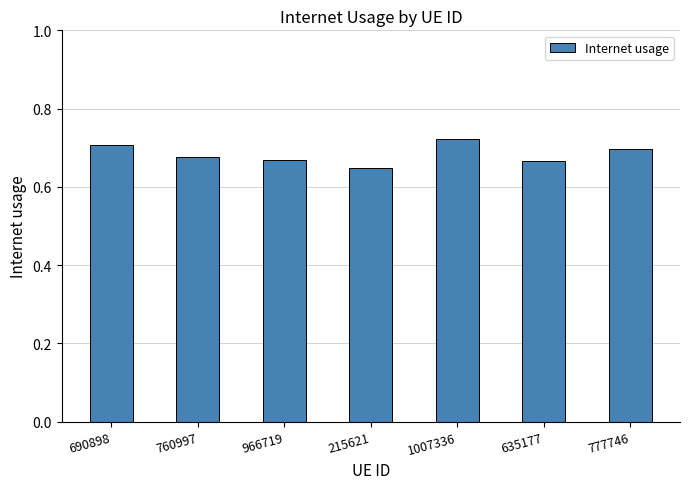

Which label corresponds to the smallest value in the chart?

215621